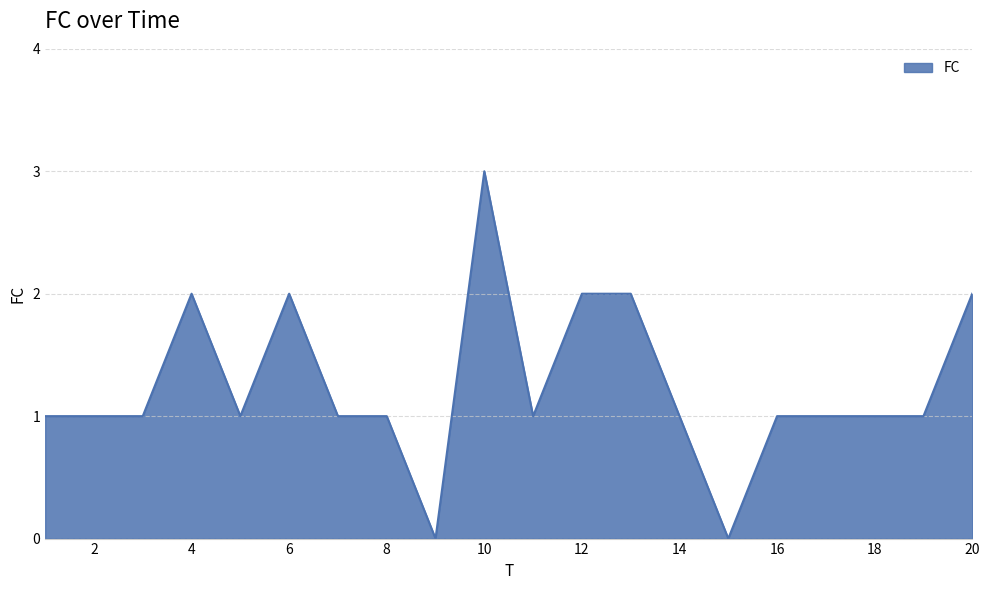

How many lines are shown in the chart?

1